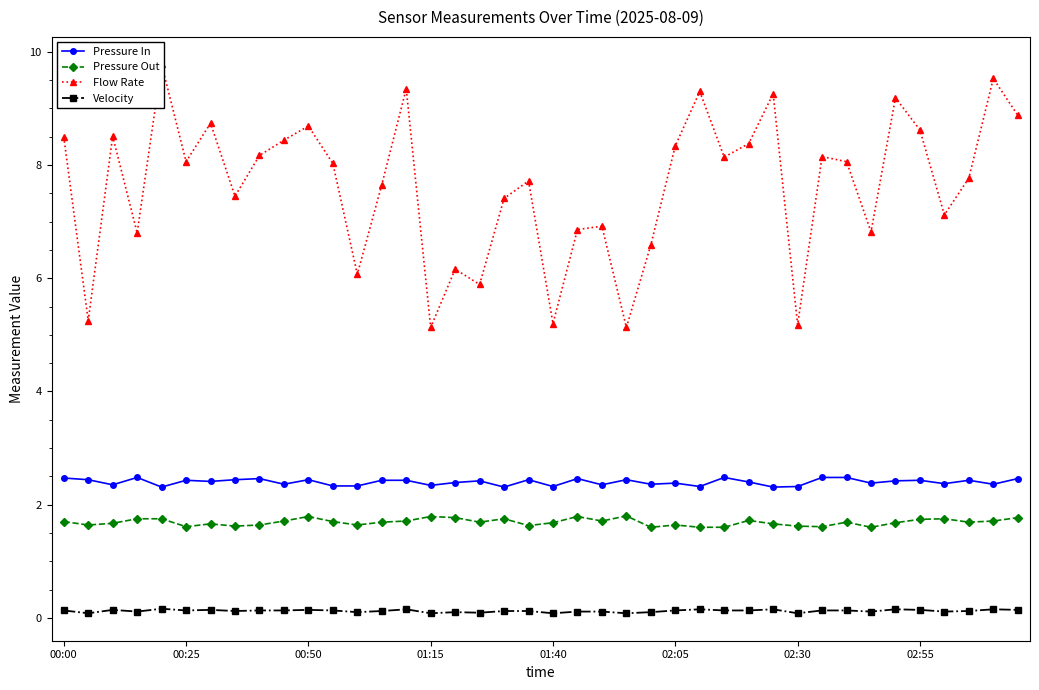

The Pressure In series shows 2.3 at 01:40. True or false?

True